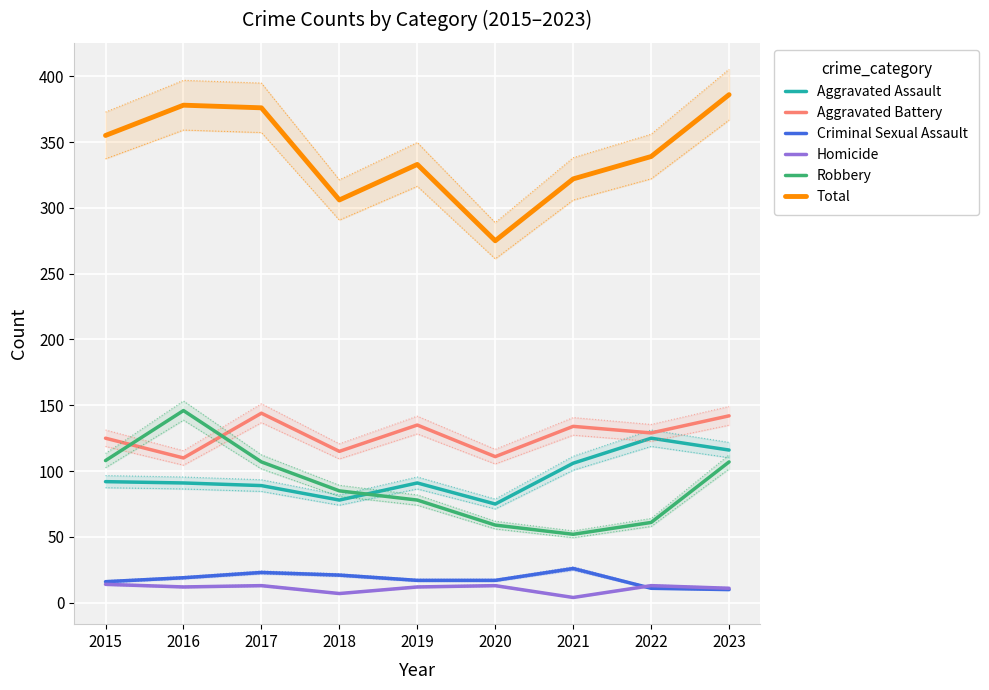

Reading left to right, transcribe all the data shown in this chart.

Aggravated Assault: 92	91	89	78	91	75	106	125	116
Aggravated Battery: 125	110	144	115	135	111	134	129	142
Criminal Sexual Assault: 16	19	23	21	17	17	26	11	10
Homicide: 14	12	13	7	12	13	4	13	11
Robbery: 108	146	107	85	78	59	52	61	107
Total: 355	378	376	306	333	275	322	339	386